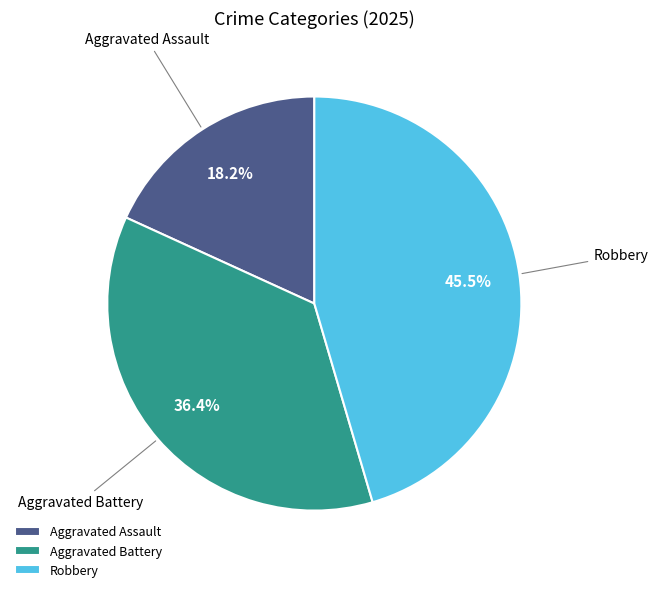

Does Robbery account for over 50% of the chart?

No